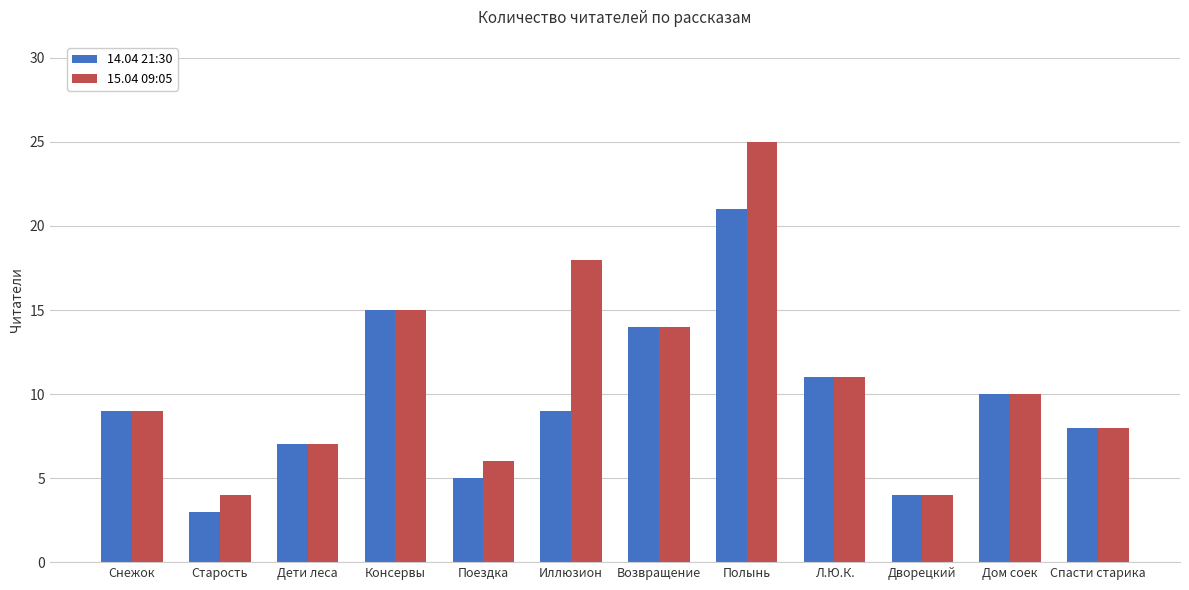

Which series has the largest total across all categories?

15.04 09:05